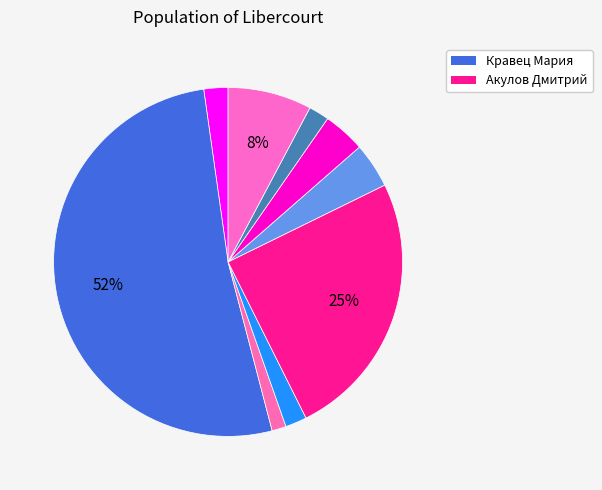

Is there a majority slice in this chart?

Yes